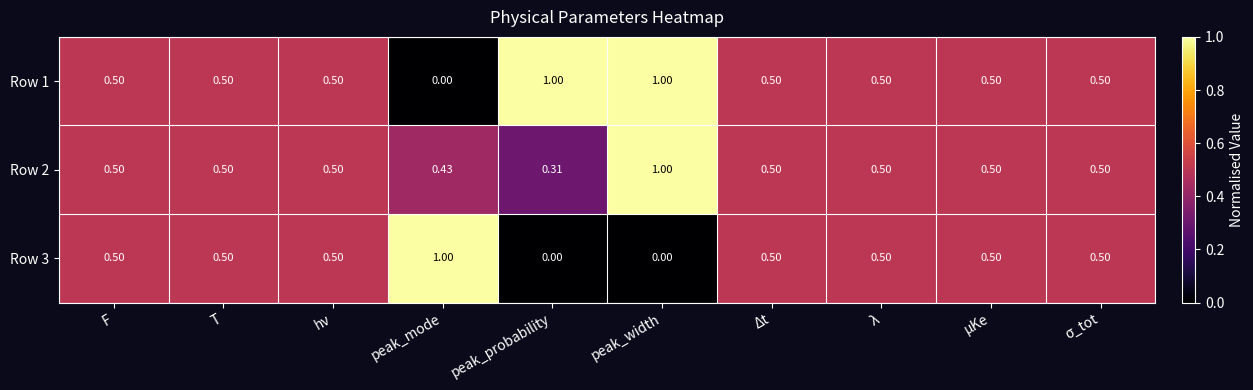

Which series has the largest total across all categories?

Row 1